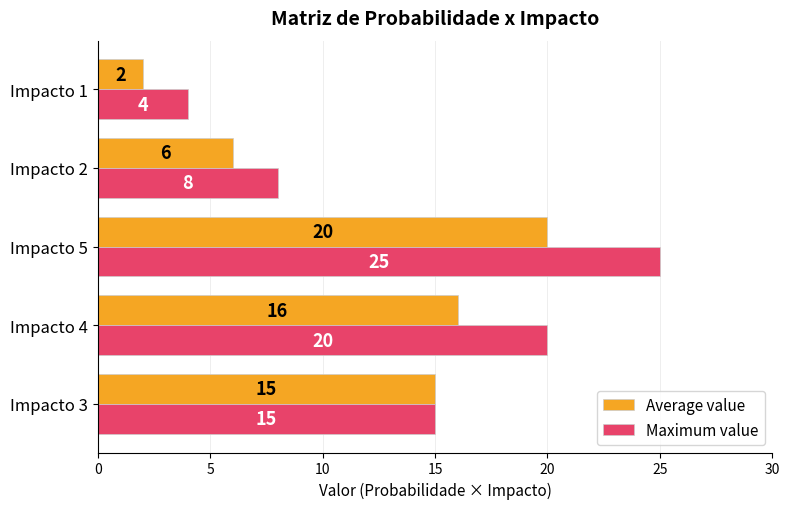

What is the difference between the maximum and second lowest values in the Maximum value series?

17